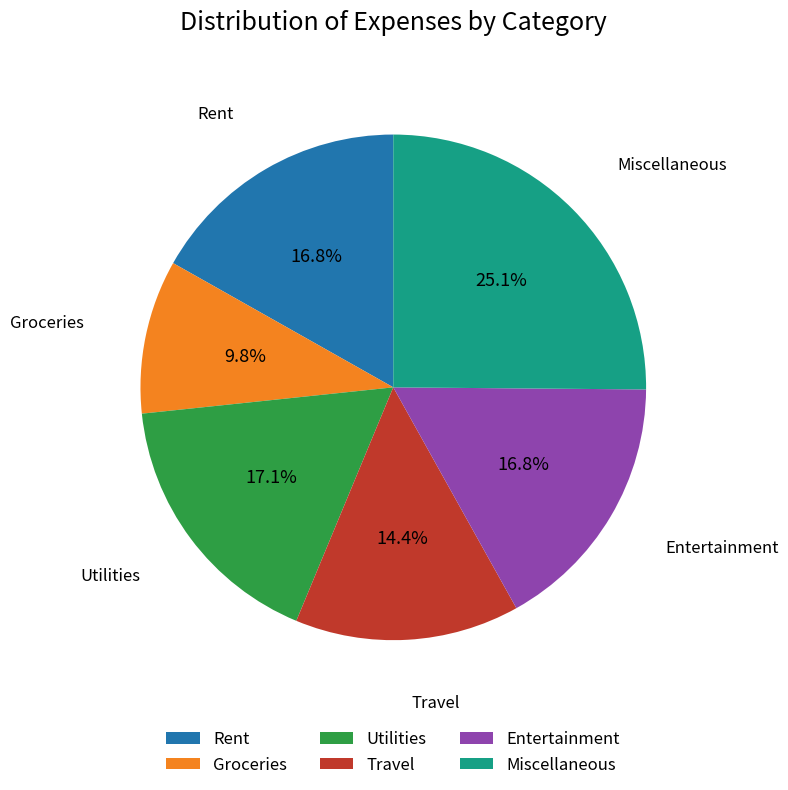

Is the sum of Travel and Entertainment greater than half?

No